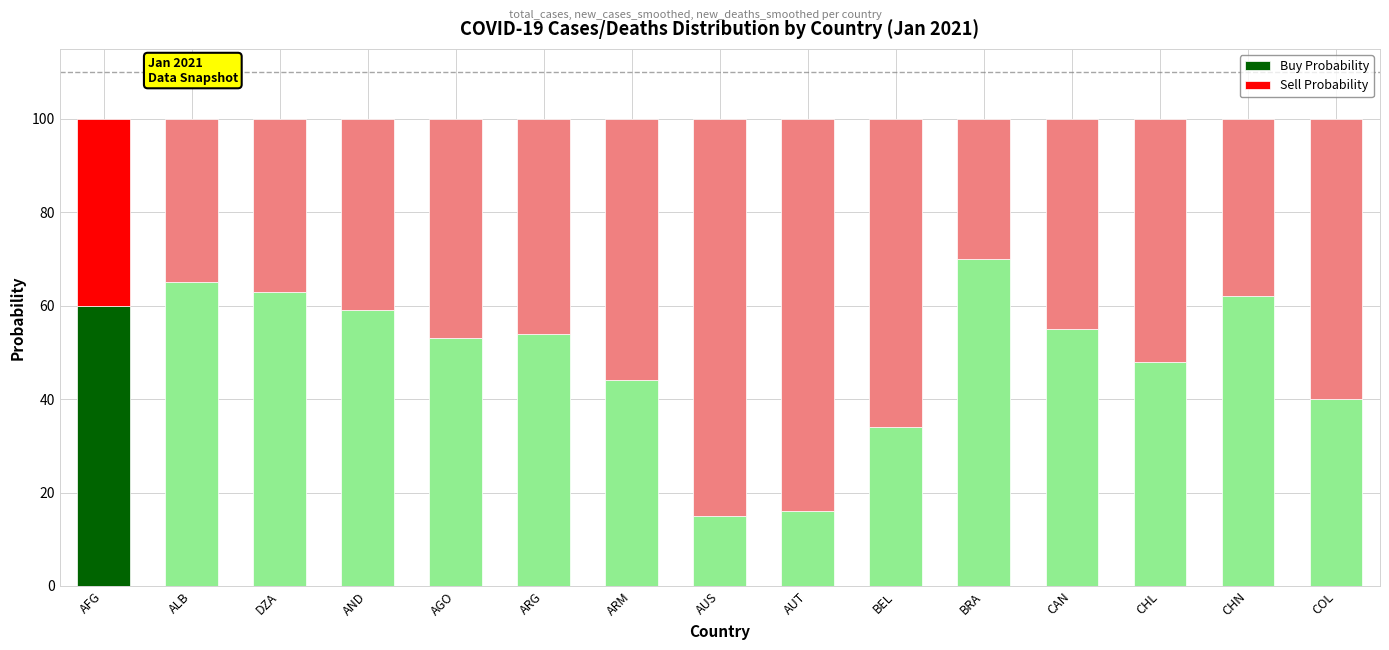

Does the chart contain any negative values?

No